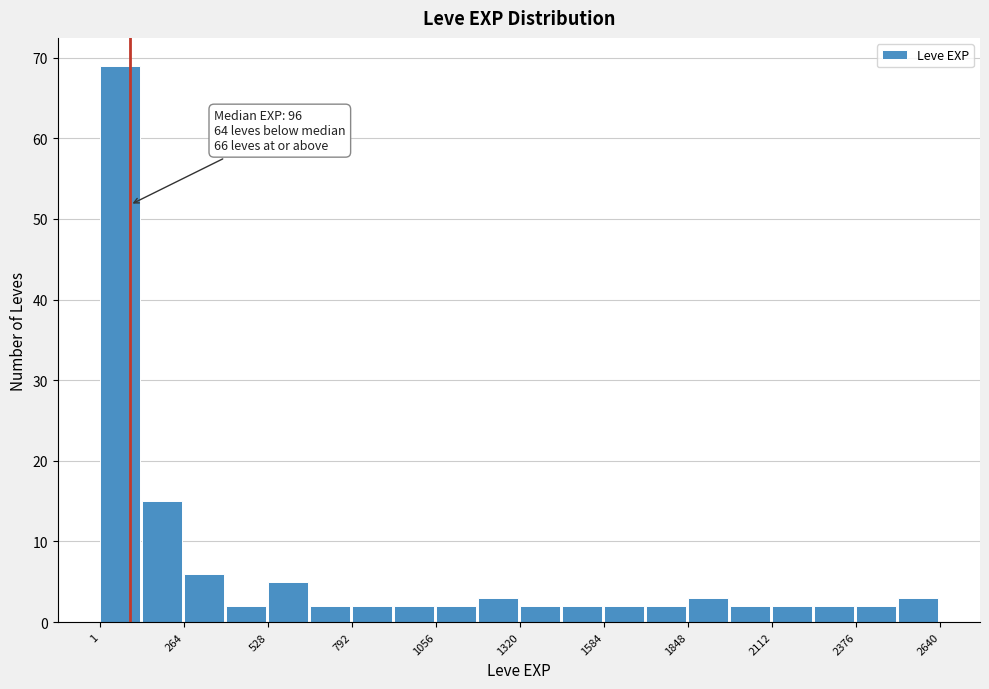

Read against the x-axis, roughly where is the centre of the tallest bar?

50